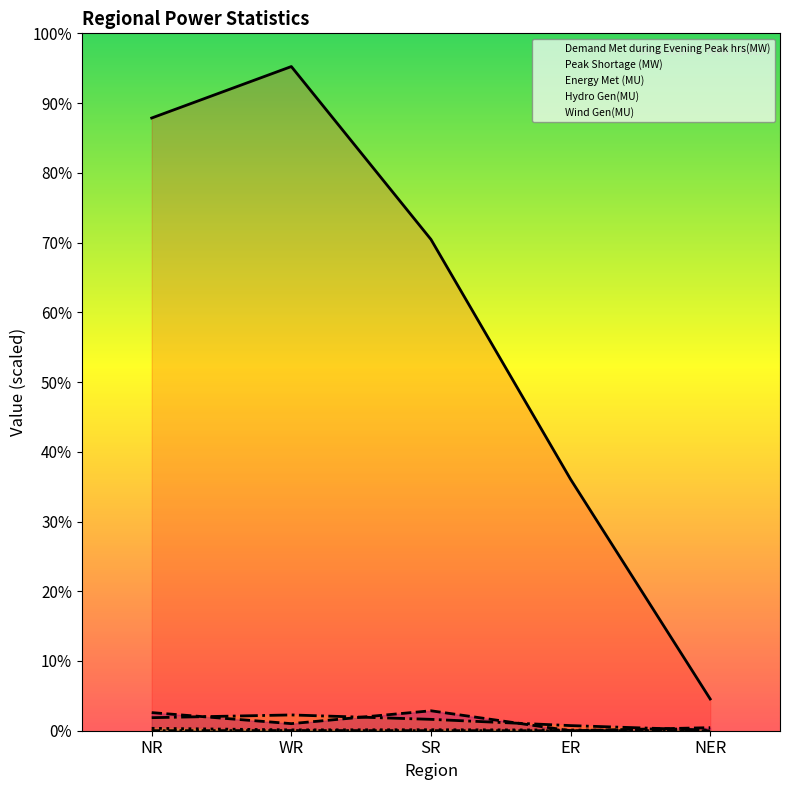

At which label does Energy Met (MU) first exceed 798?

NR